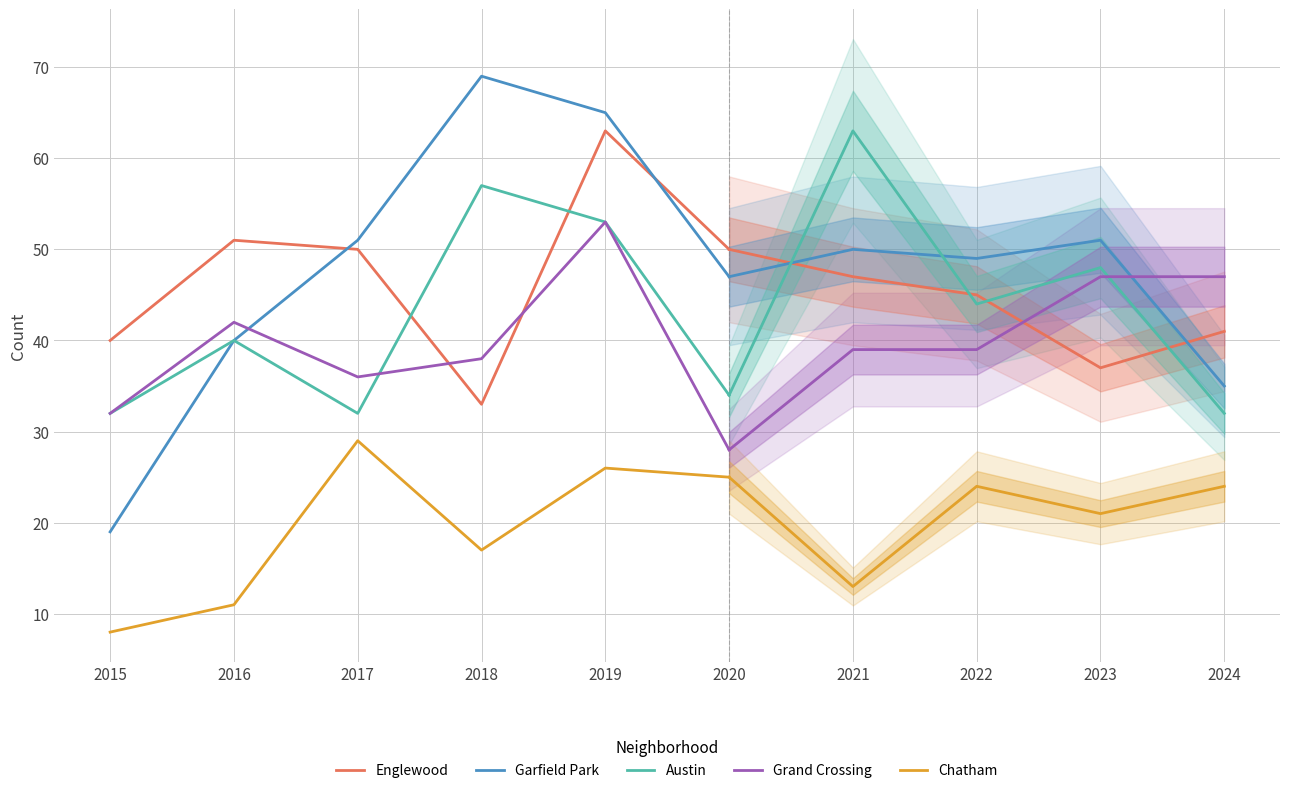

Between 2015 and 2020, which series saw the biggest shift?

Garfield Park